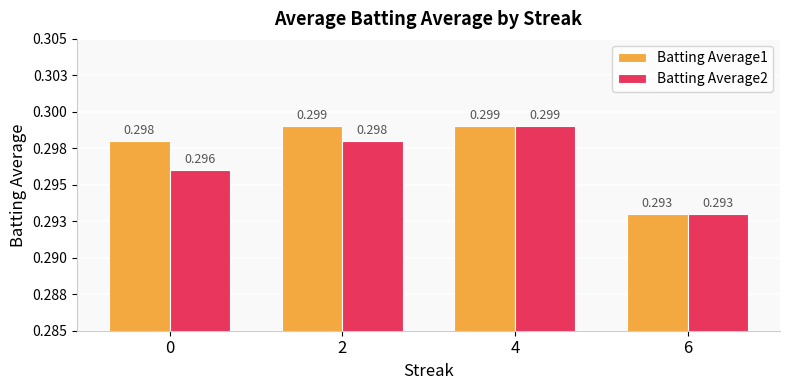

Reading right to left, what are all the values shown in this chart?

Batting Average1: 6=0.3	4=0.3	2=0.3	0=0.3
Batting Average2: 6=0.3	4=0.3	2=0.3	0=0.3